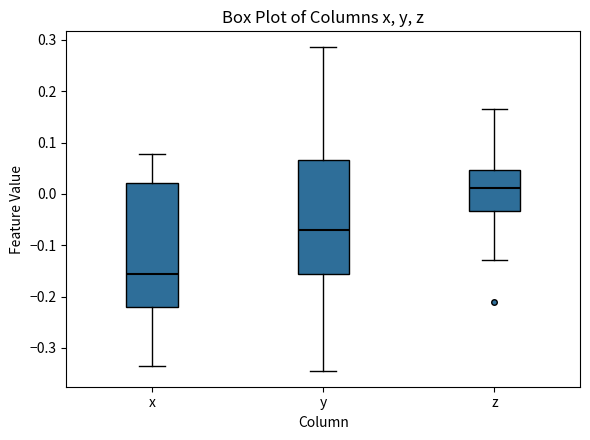

Where does the median line of the box for y sit on the y-axis? The values are not printed on the chart, so give them approximately, as read against the axis.

-0.07